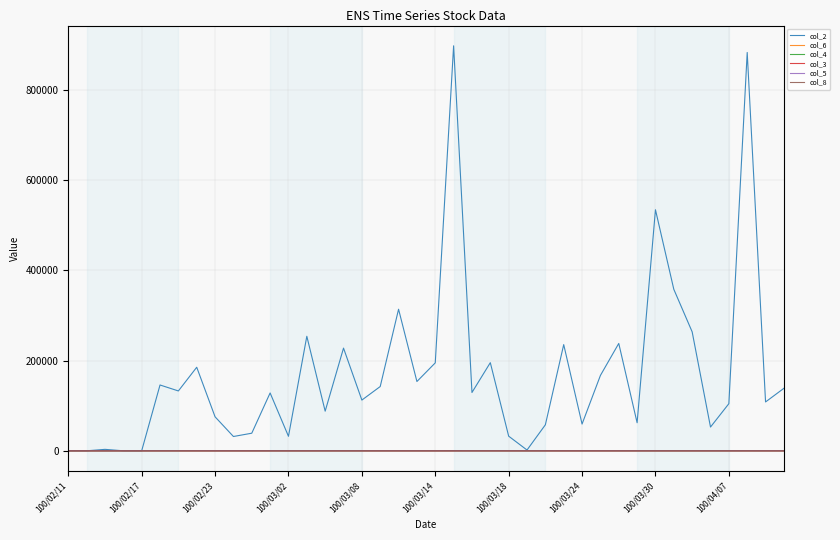

List the series in order of their peak value, highest first.

col_2, col_8, col_4, col_3, col_6, col_5